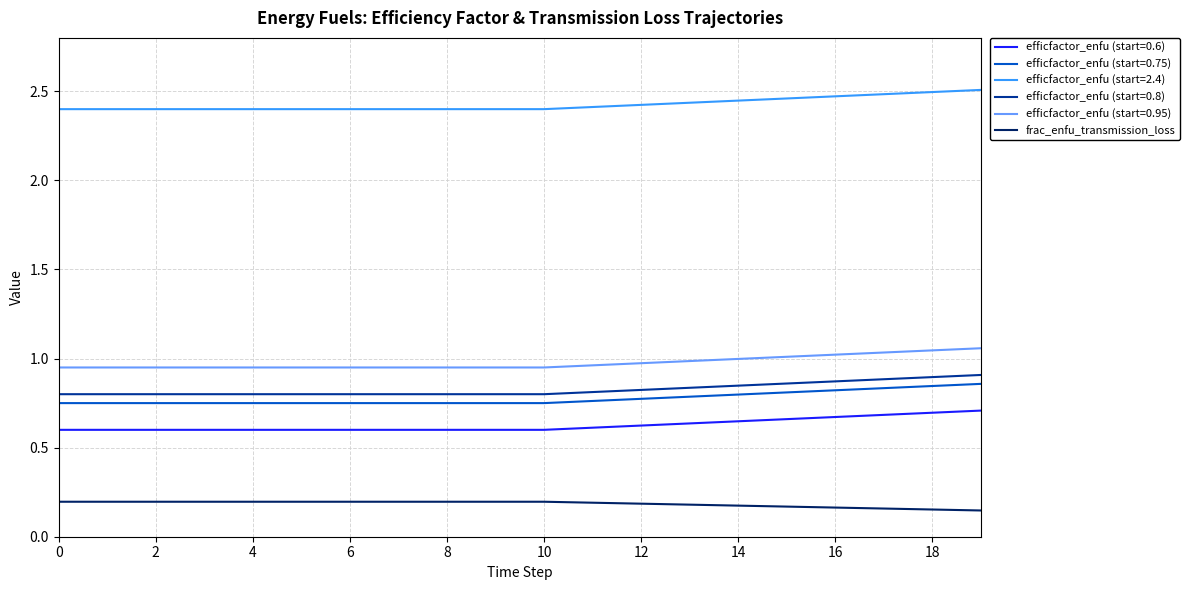

Which series has the largest total across all categories?

efficfactor_enfu (start=2.4)